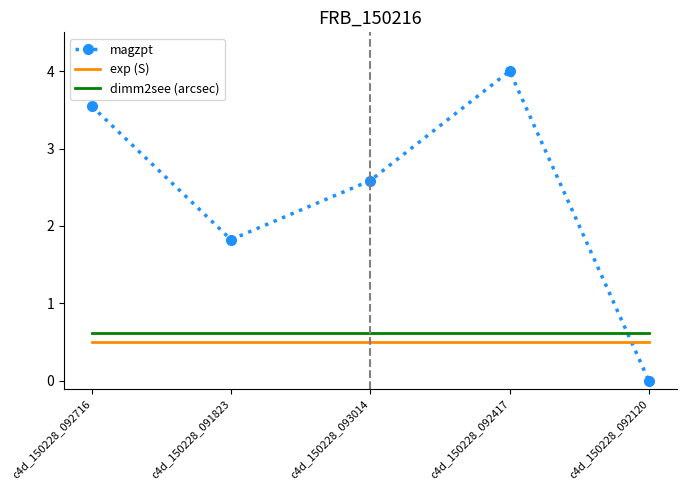

Rank the series by their maximum value, from highest to lowest.

magzpt, dimm2see (arcsec), exp (S)